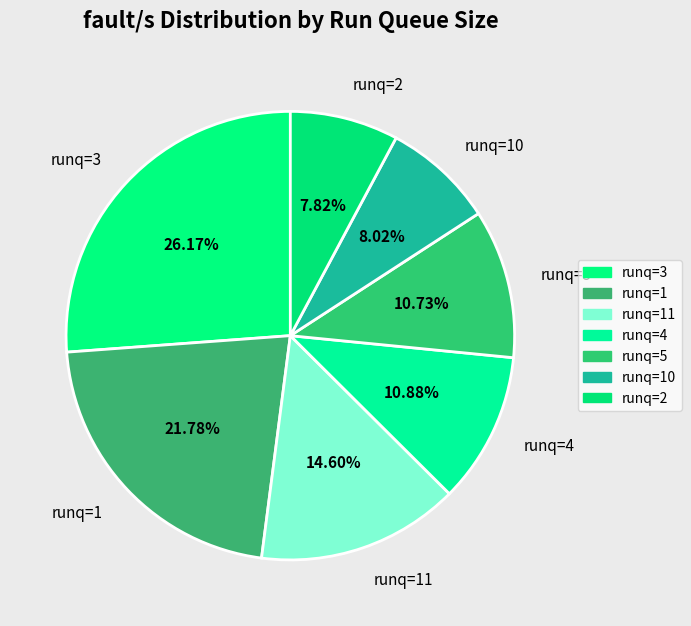

Combined, do runq=2 and runq=10 account for over 50%?

No